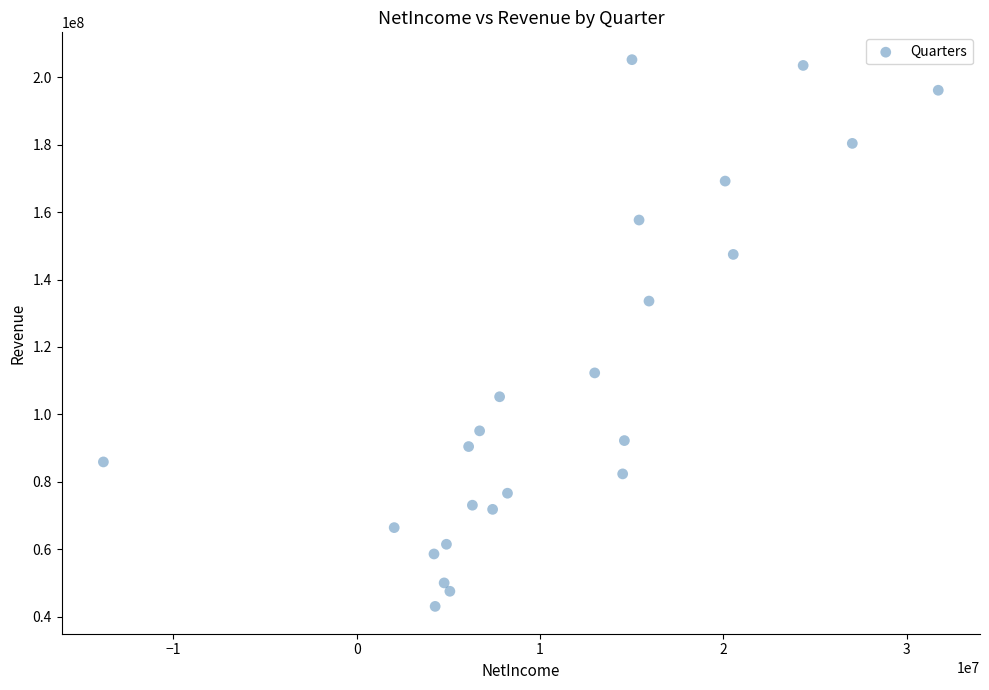

What Y value in the scatter plot is closest to 124143500?

133622000